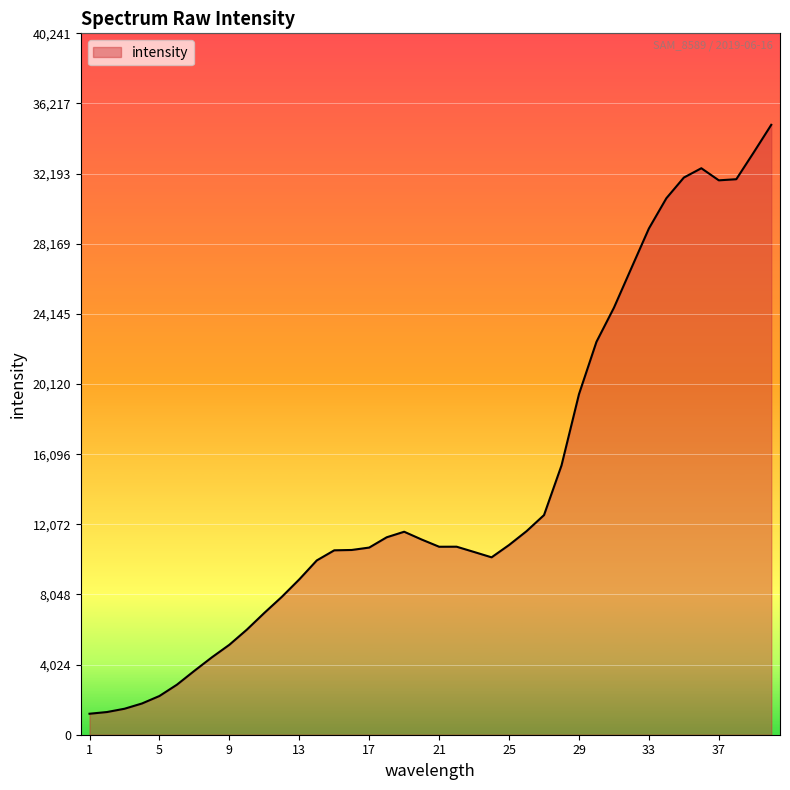

What is the maximum value shown in the chart?

34993